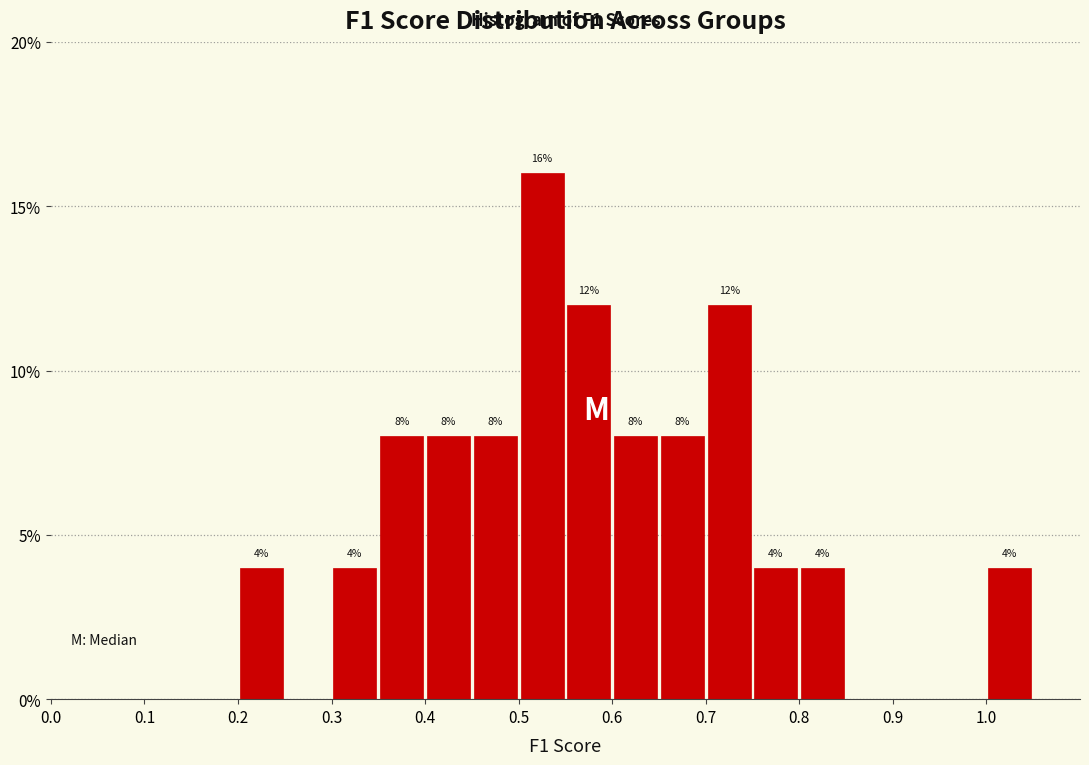

Over which range of the x-axis is the bar tallest?

0.50 to 0.55